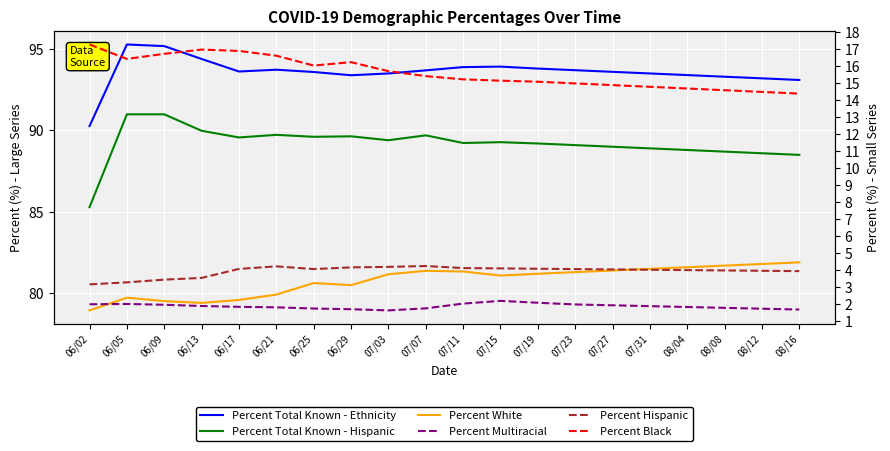

True or false: Percent White and Percent Black intersect in this chart.

False